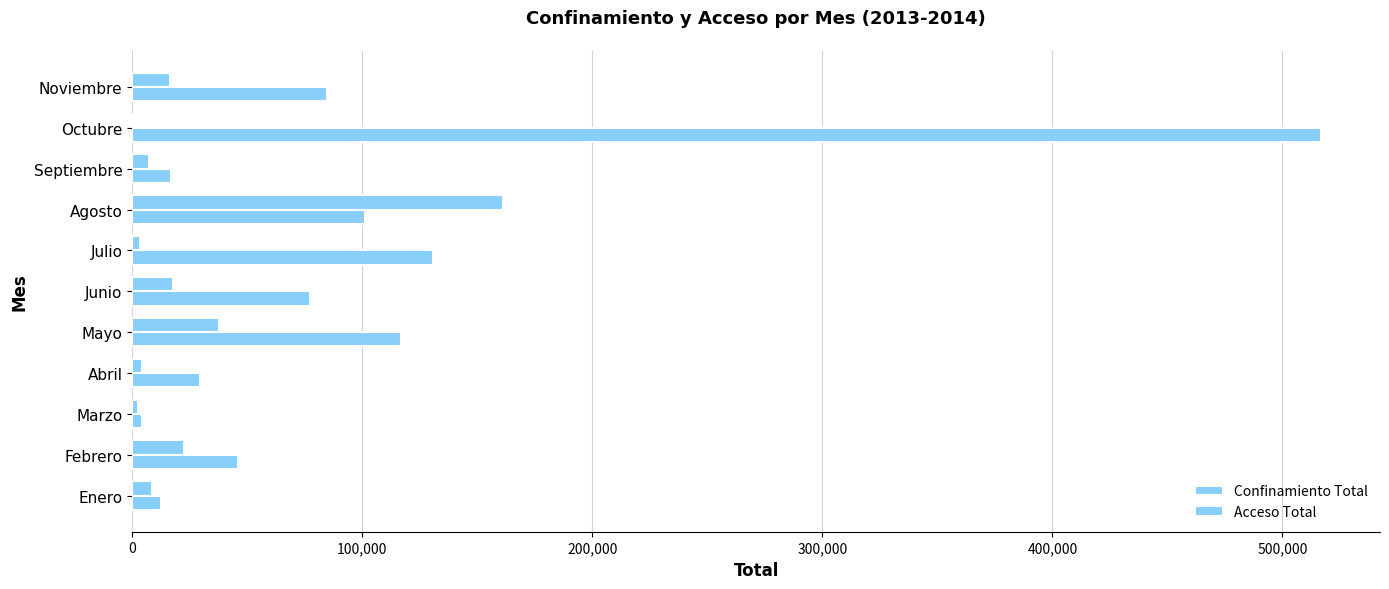

Count the number of data series in this chart.

2